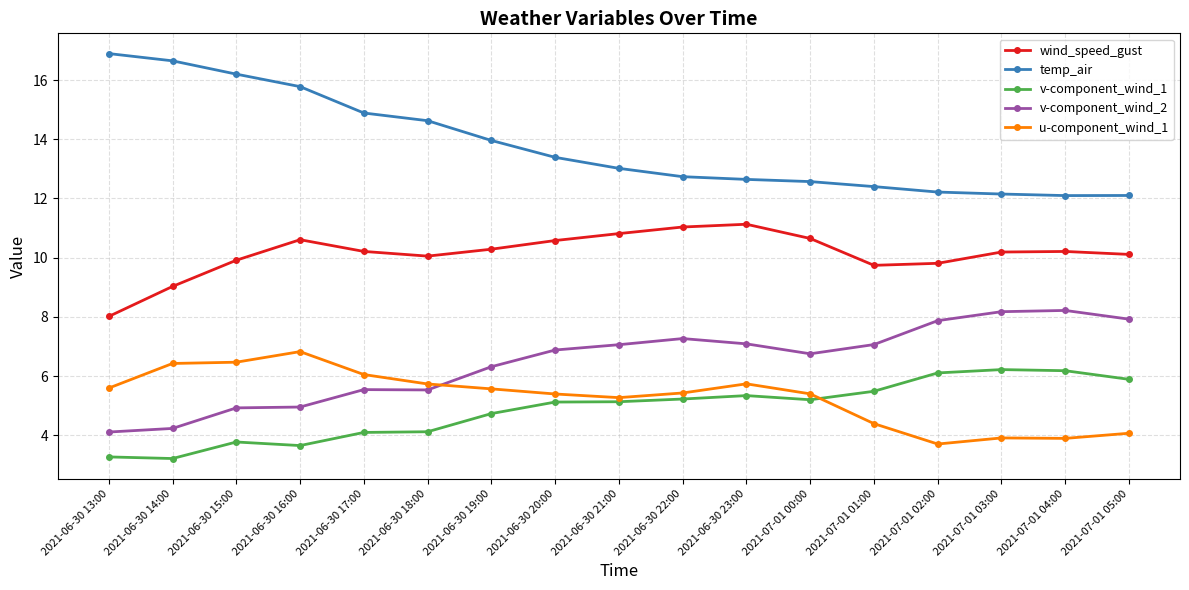

Read the v-component_wind_2 value at 2021-06-30 17:00.

5.5